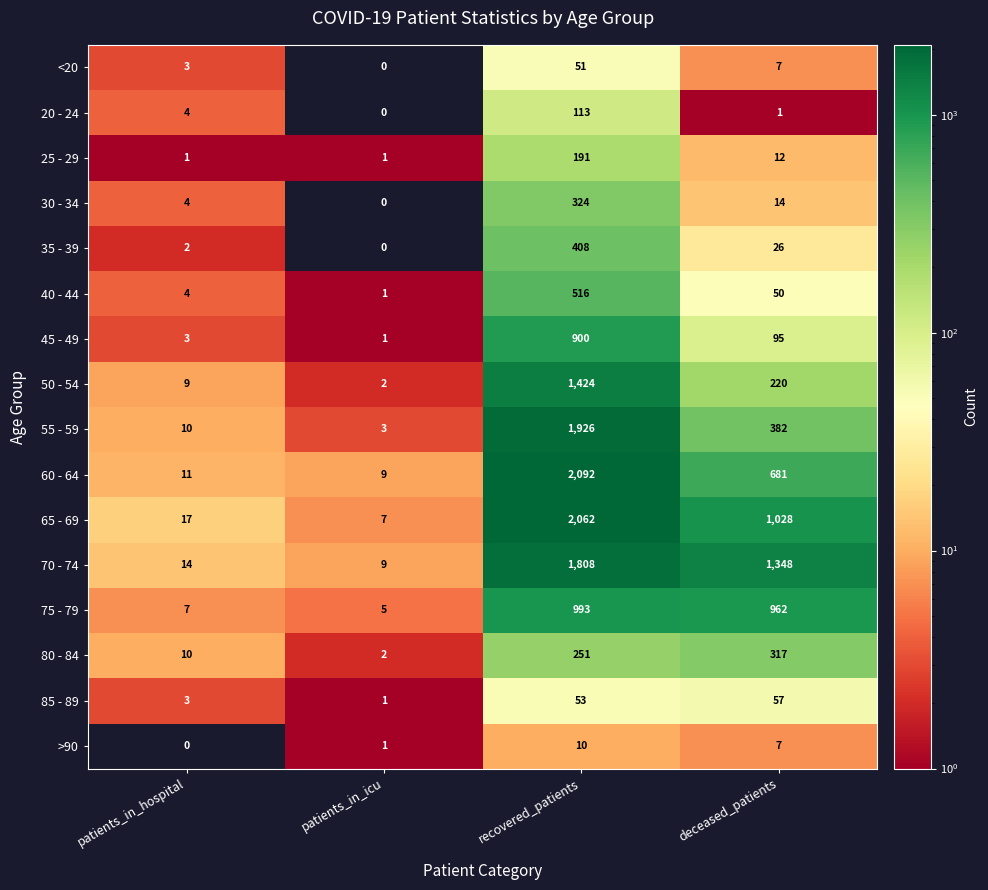

Which series changed the most between patients_in_hospital and recovered_patients?

60 - 64